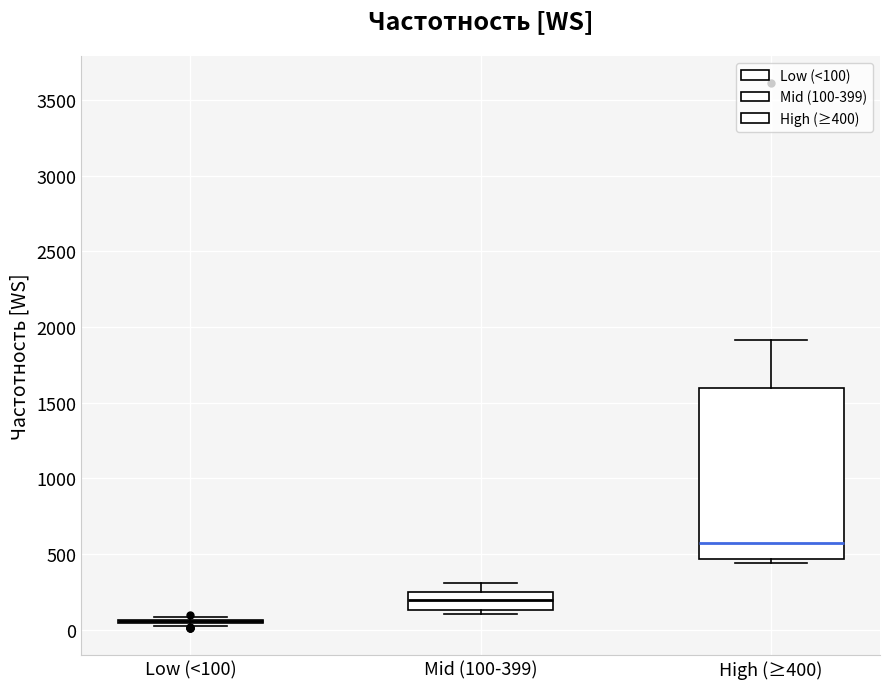

Which box is the tallest, from its lower edge to its upper edge?

High (≥400)